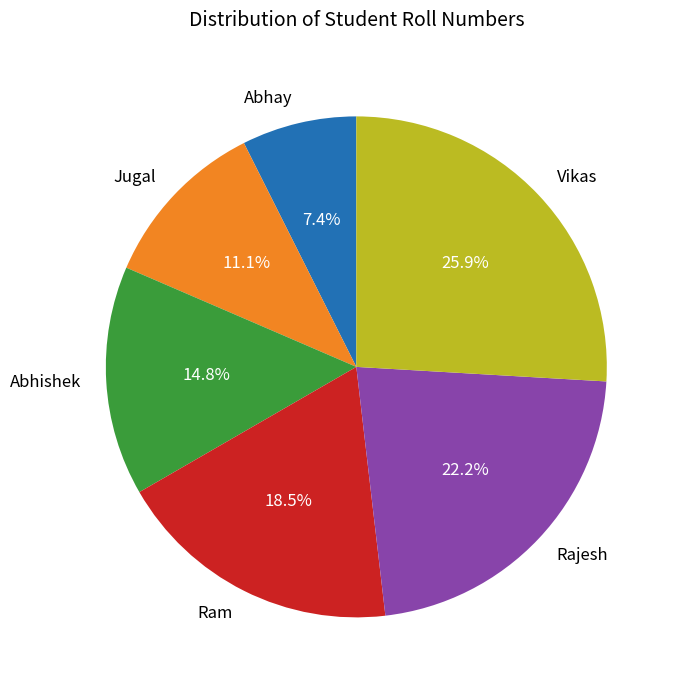

What percentage is NOT represented by Vikas?

74.1%